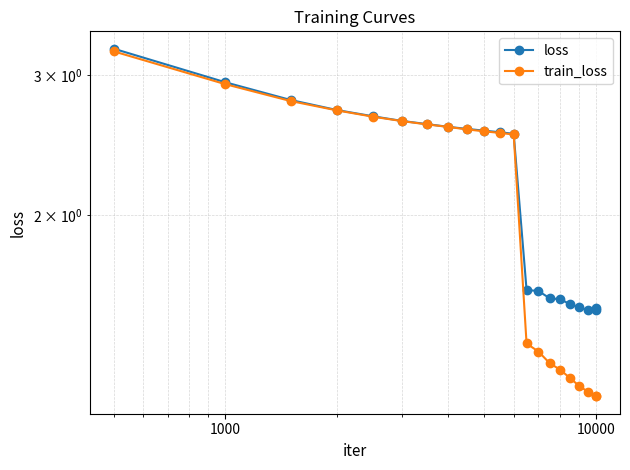

What is the maximum value for train_loss?

3.2